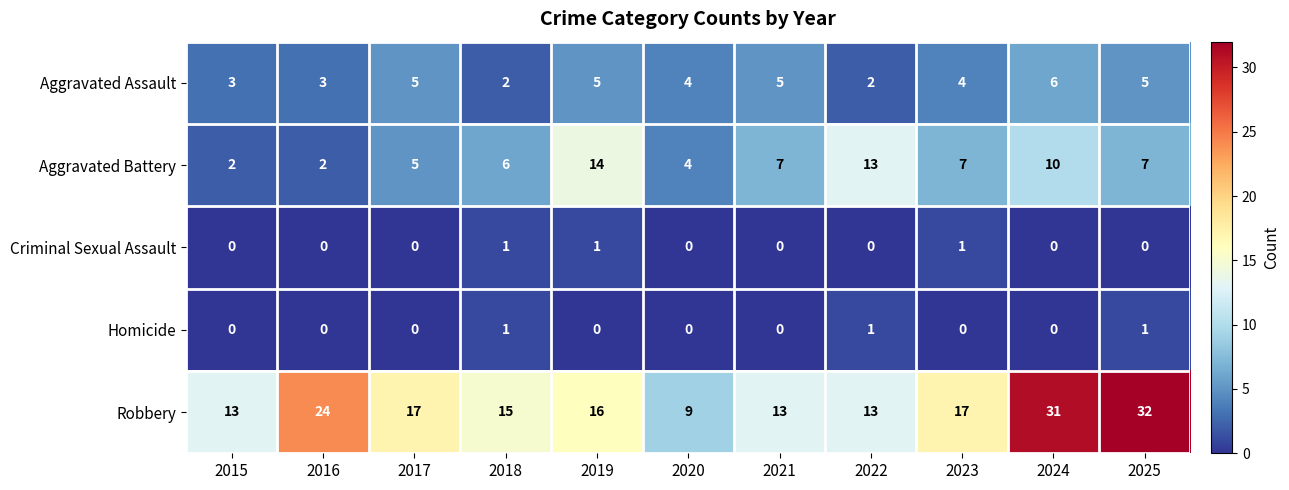

What is the greatest value displayed?

32